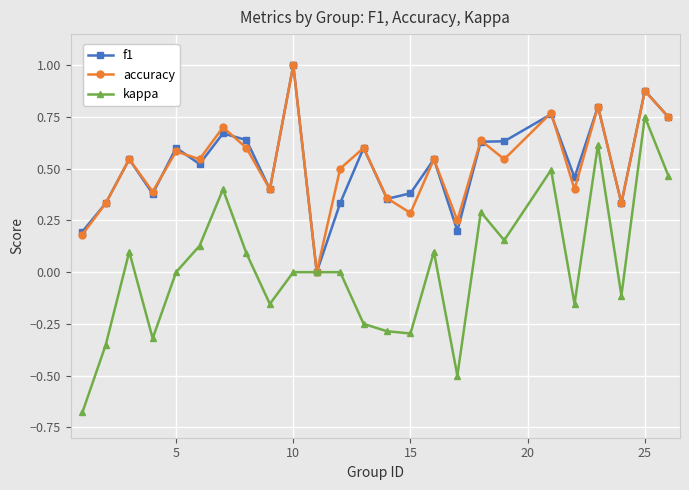

What is the value of the kappa point at the 17th from the left?

-0.5